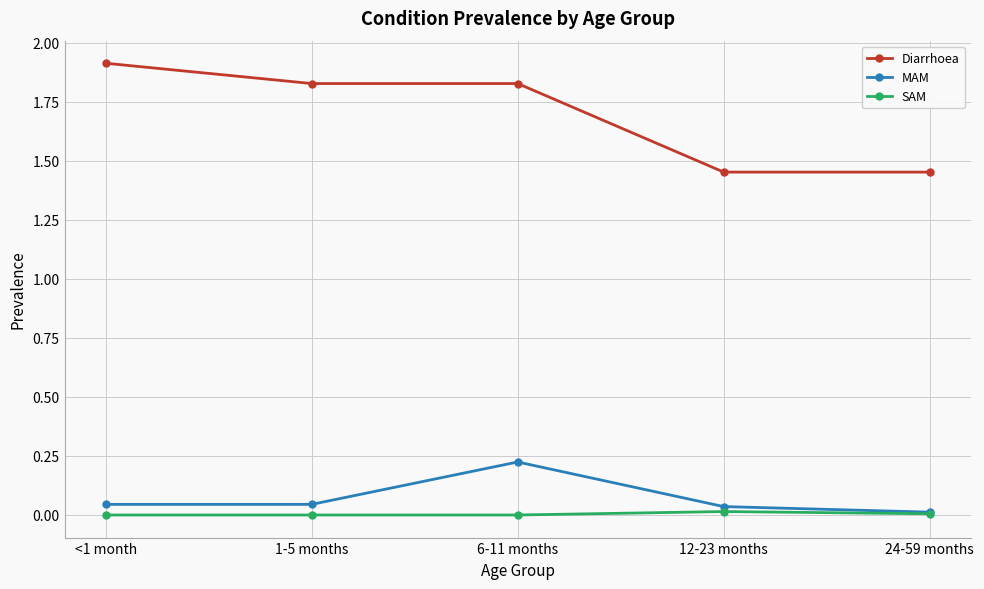

List the series in order of their peak value, highest first.

Diarrhoea, MAM, SAM